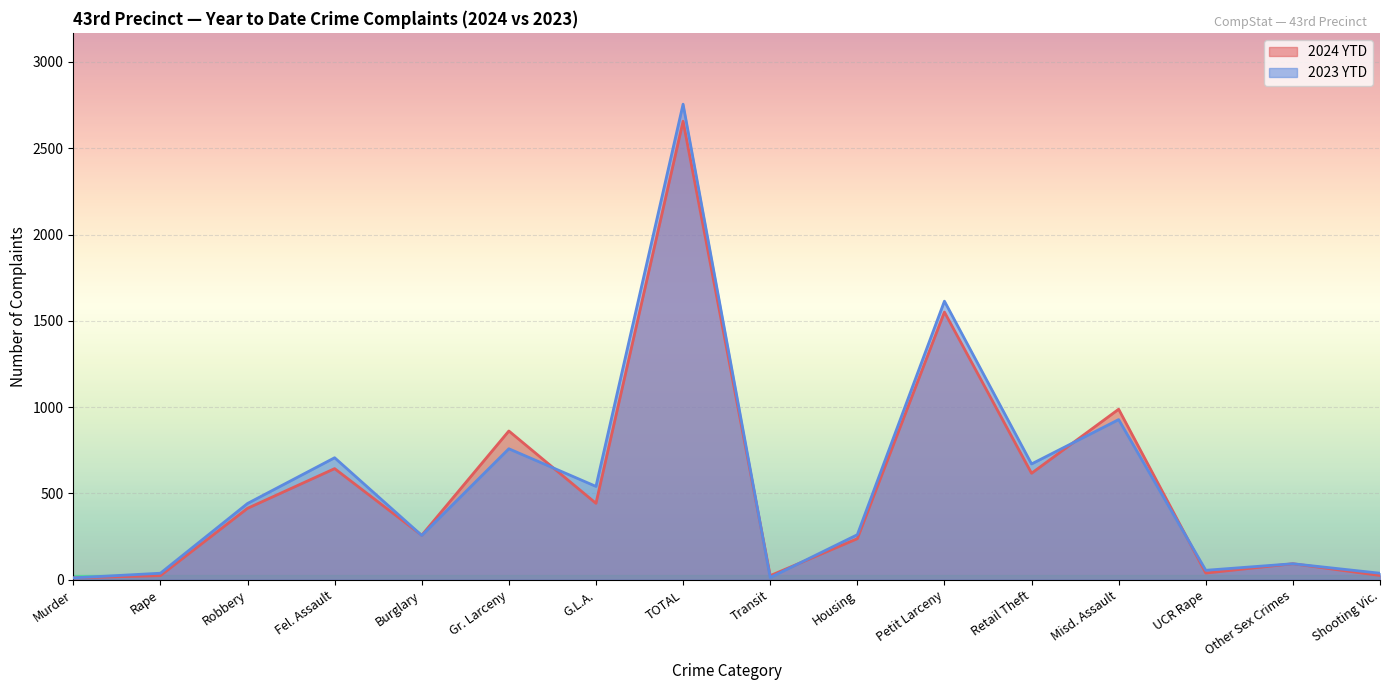

Where does the 2024 YTD series first go above 414?

Fel. Assault